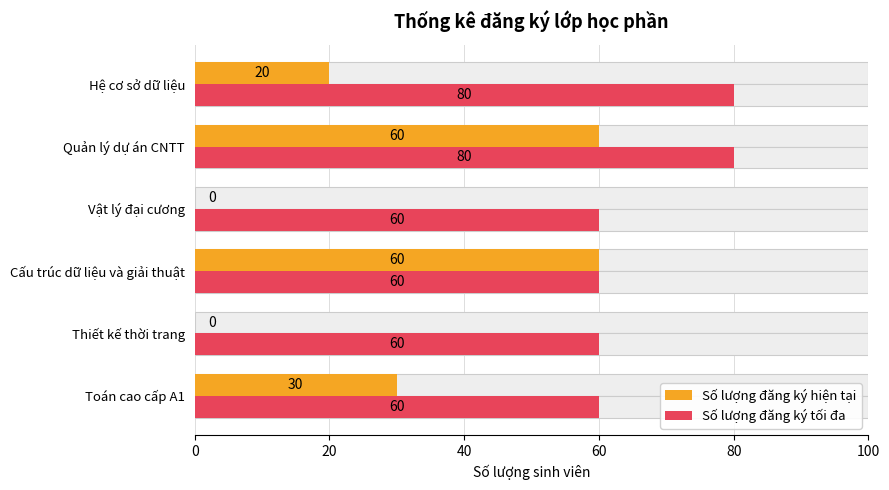

Which series changed the most between Cấu trúc dữ liệu và giải thuật and Vật lý đại cương?

Số lượng đăng ký hiện tại